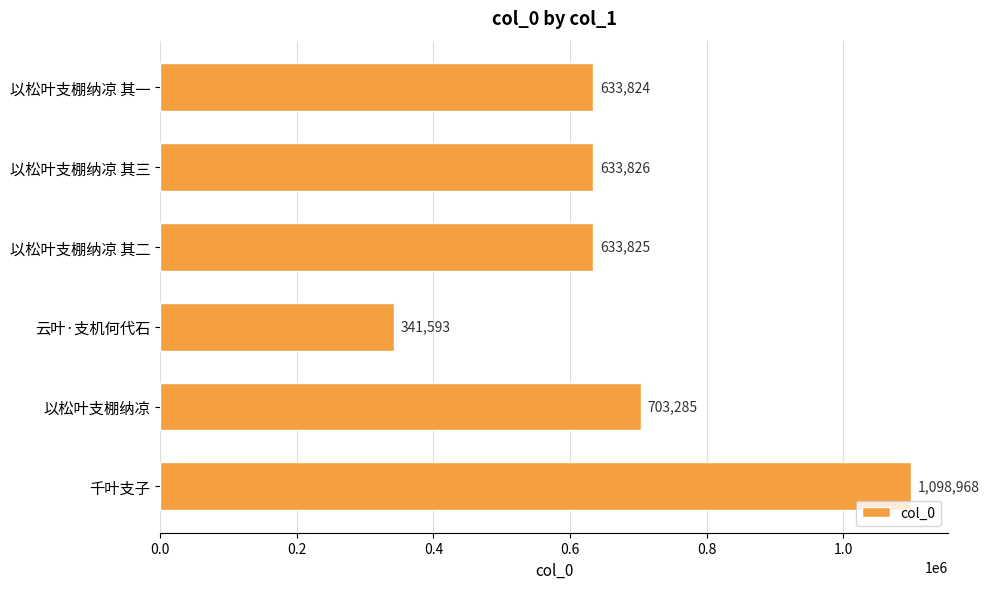

Rank the categories by value from highest to lowest.

千叶支子, 以松叶支棚纳凉, 以松叶支棚纳凉 其三, 以松叶支棚纳凉 其二, 以松叶支棚纳凉 其一, 云叶·支机何代石